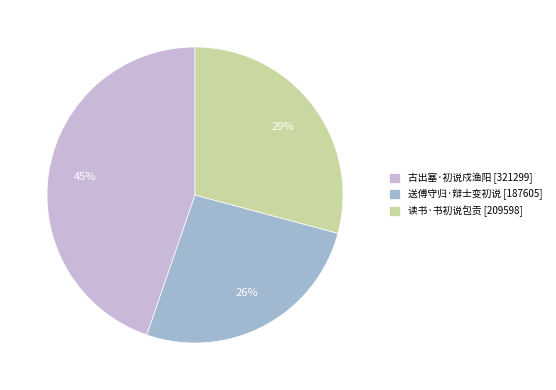

What is the smallest slice in the pie chart?

送傅守归·辩士变初说